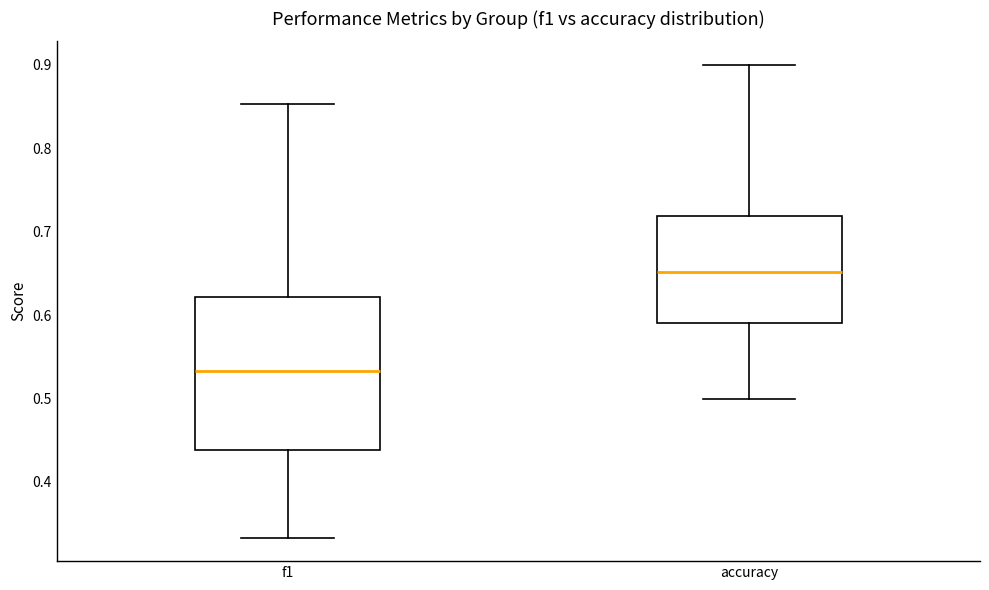

Which box is the tallest, from its lower edge to its upper edge?

f1